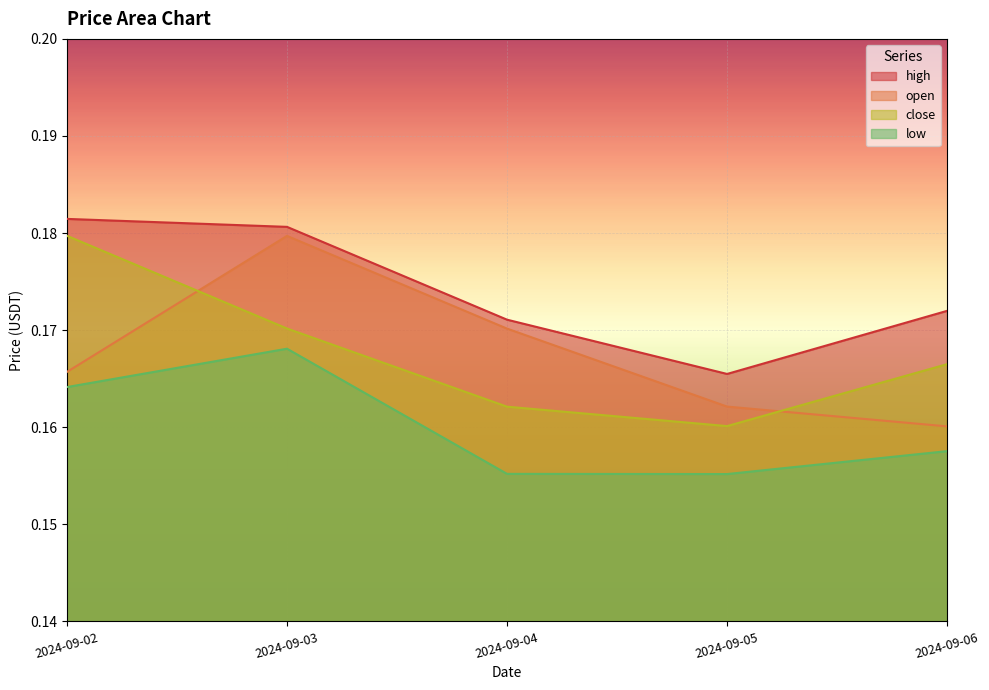

At which category does the chart reach its peak across all series?

2024-09-02